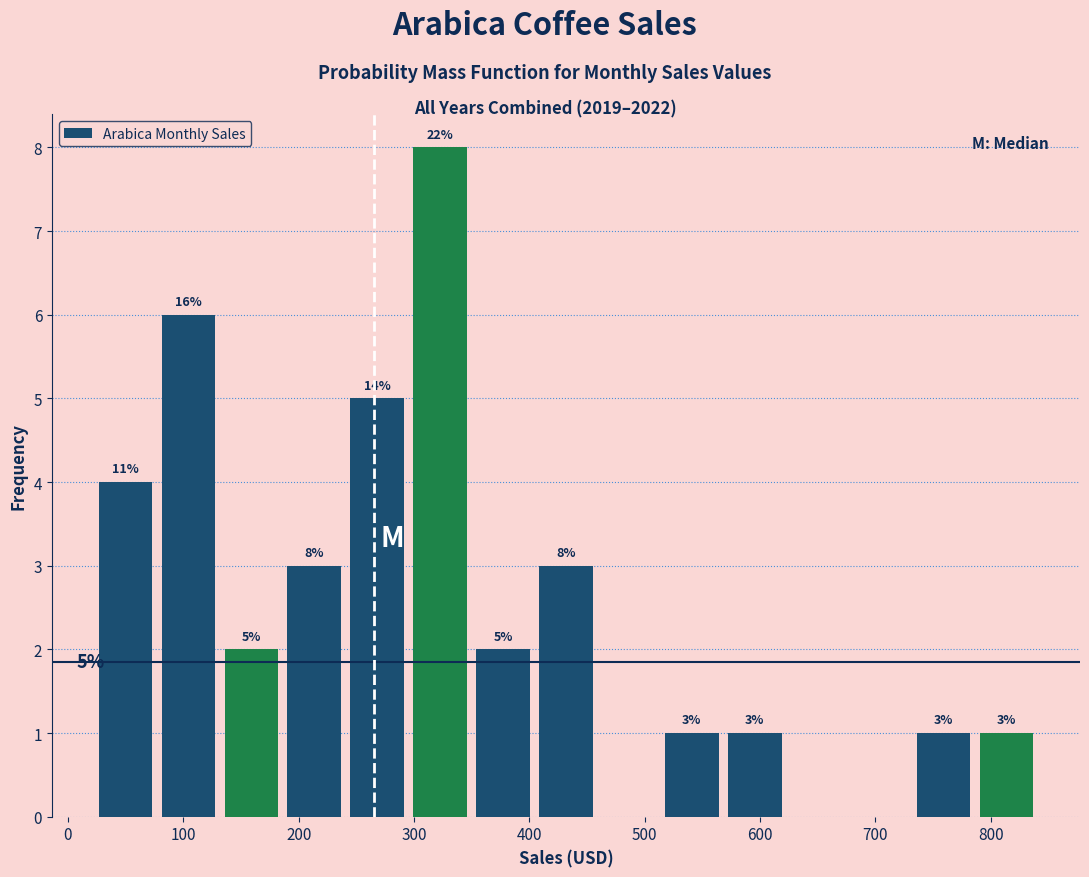

Which range on the x-axis has the tallest bar?

300 to 350